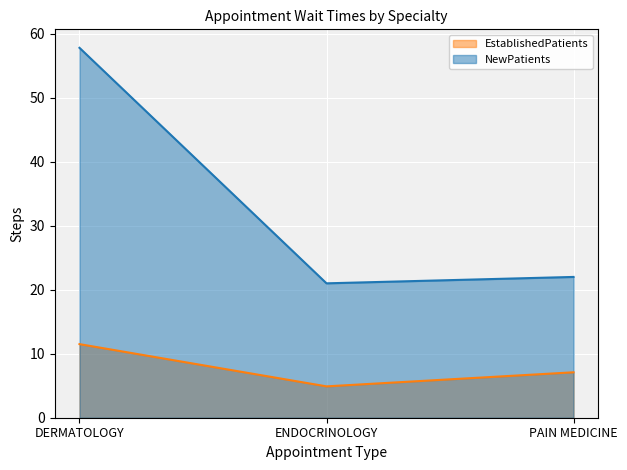

Rank the series at PAIN MEDICINE from highest to lowest value.

NewPatients, EstablishedPatients